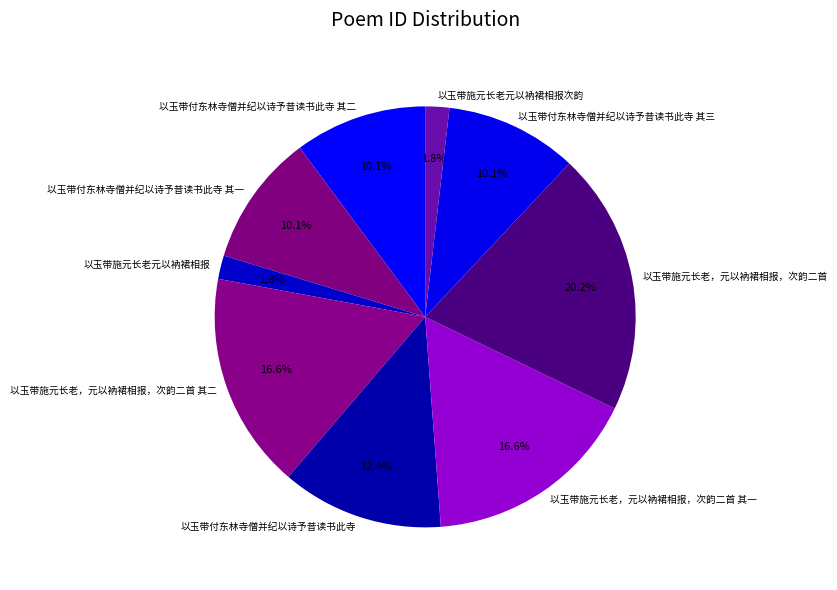

Which slice is the largest?

以玉带施元长老，元以衲裙相报，次韵二首